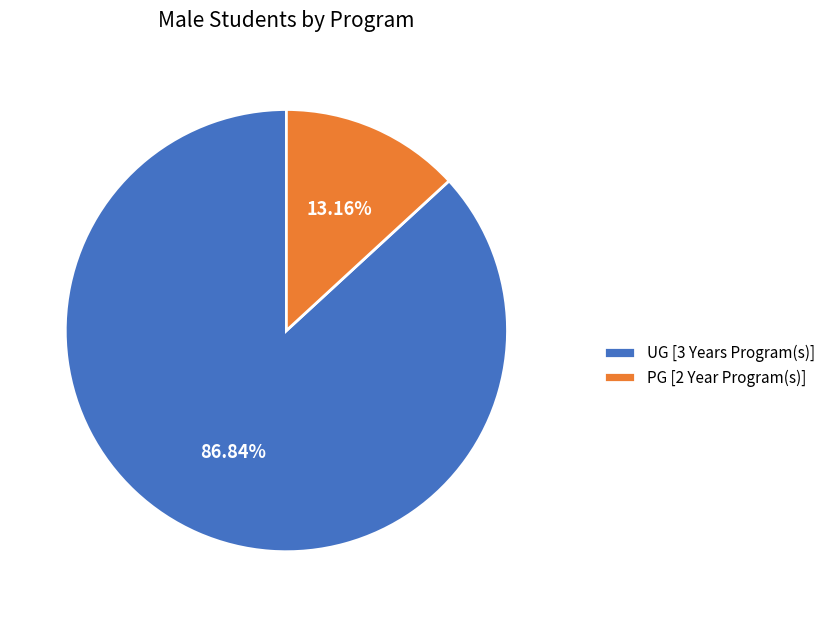

To the nearest percent, what percentage of the pie is UG [3 Years Program(s)]?

87%